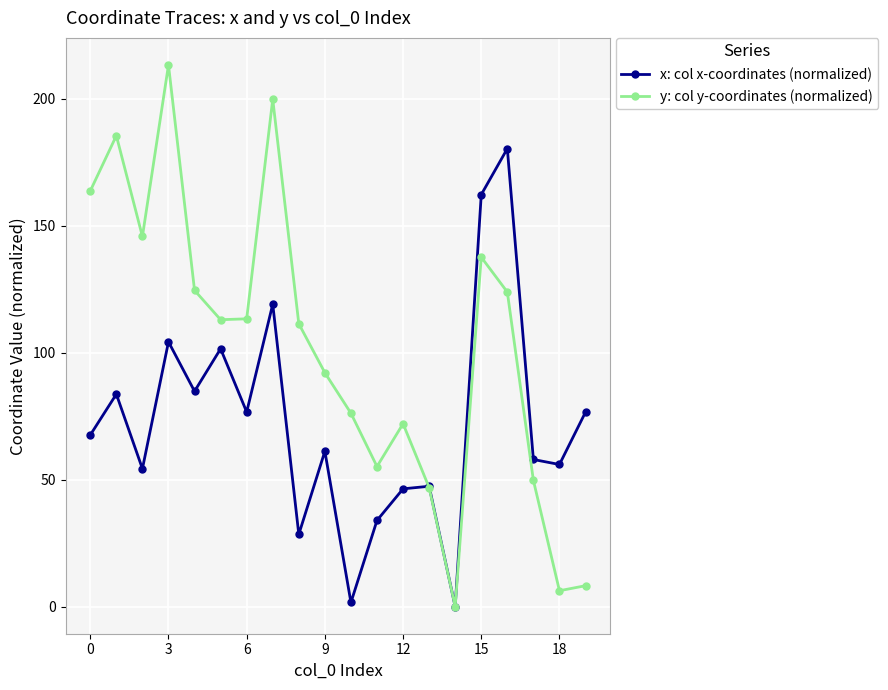

Which series has the largest range (max minus min)?

y: col y-coordinates (normalized)